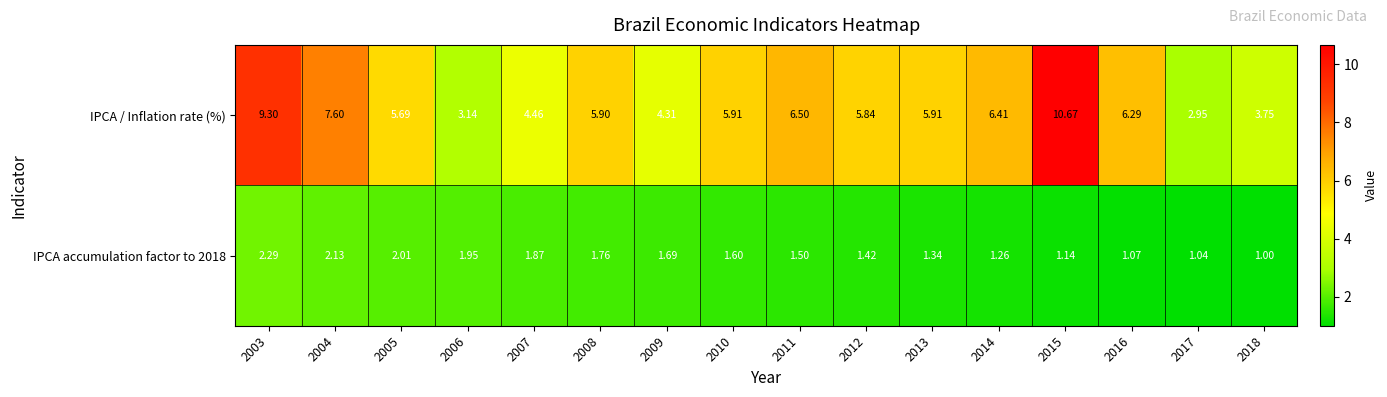

How many data points does each series have?

16